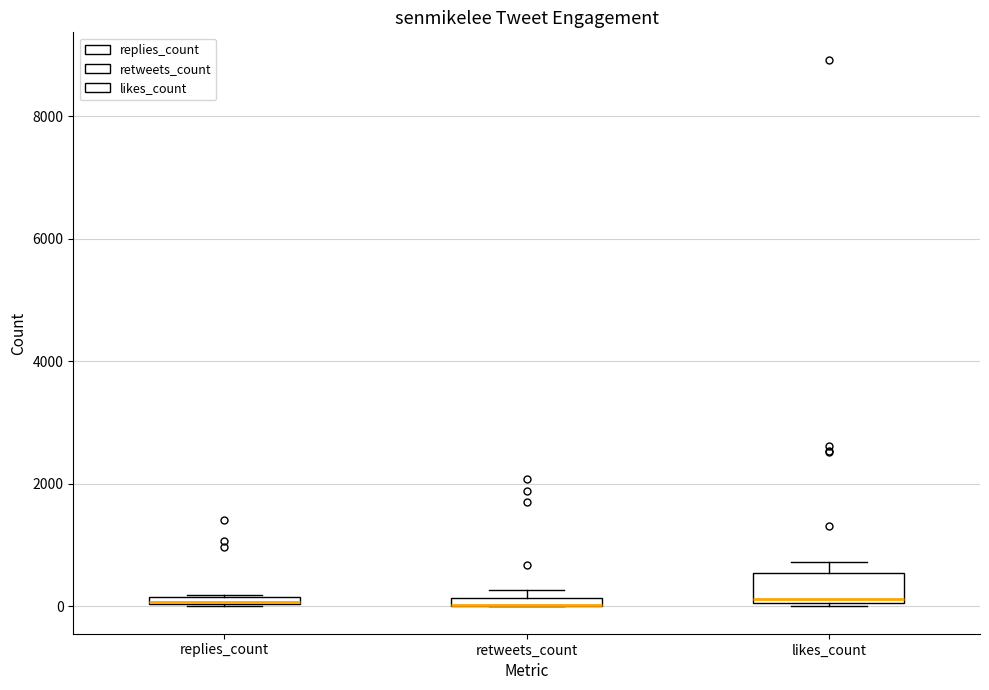

Which box is the tallest, from its lower edge to its upper edge?

likes_count